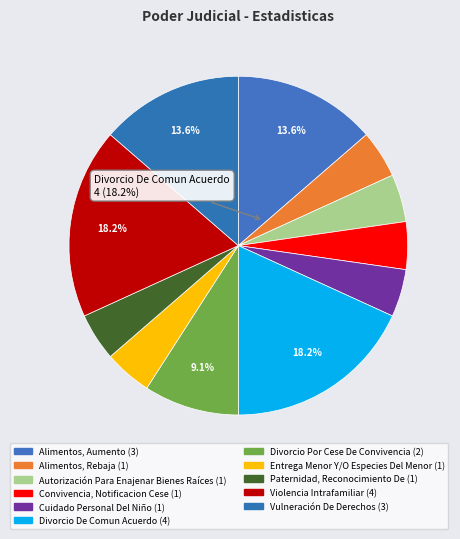

The Divorcio De Comun Acuerdo slice represents 25% of the pie. True or false?

False